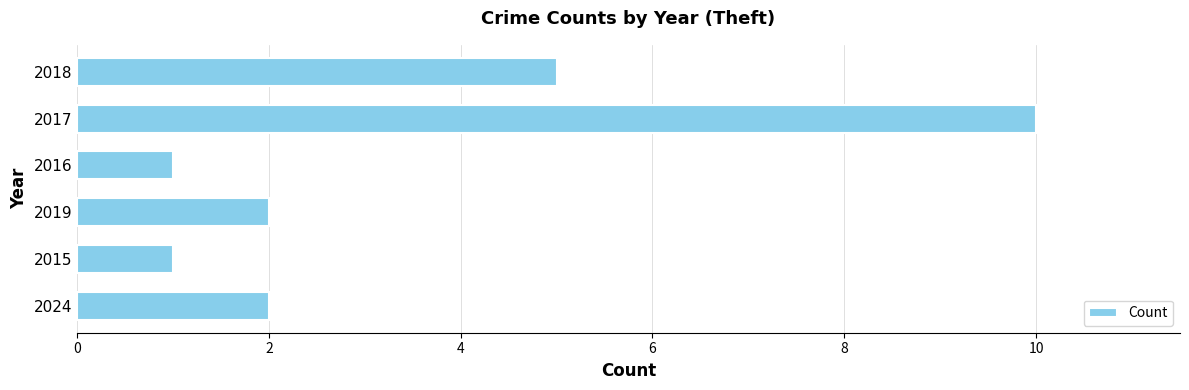

Count the number of categories in the chart.

6